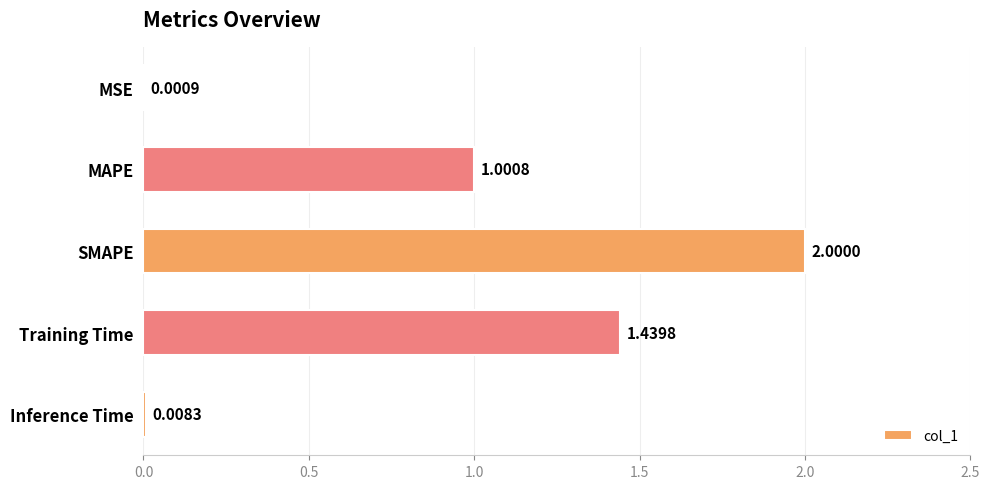

Which label corresponds to the largest value in the chart?

SMAPE